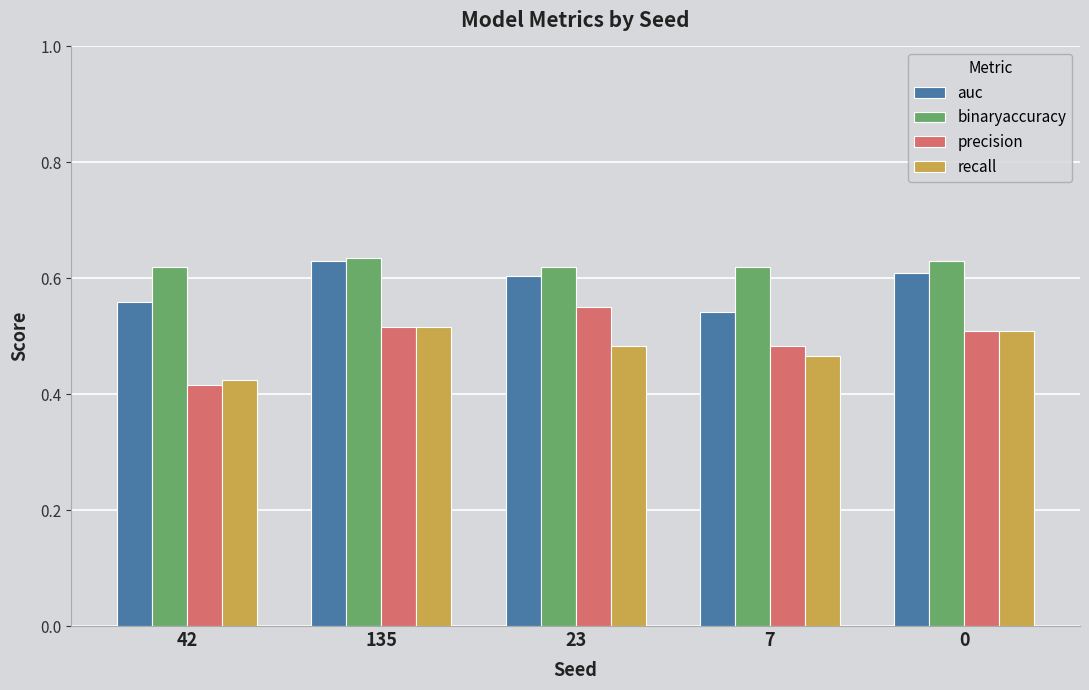

How many bars are there in each group?

4